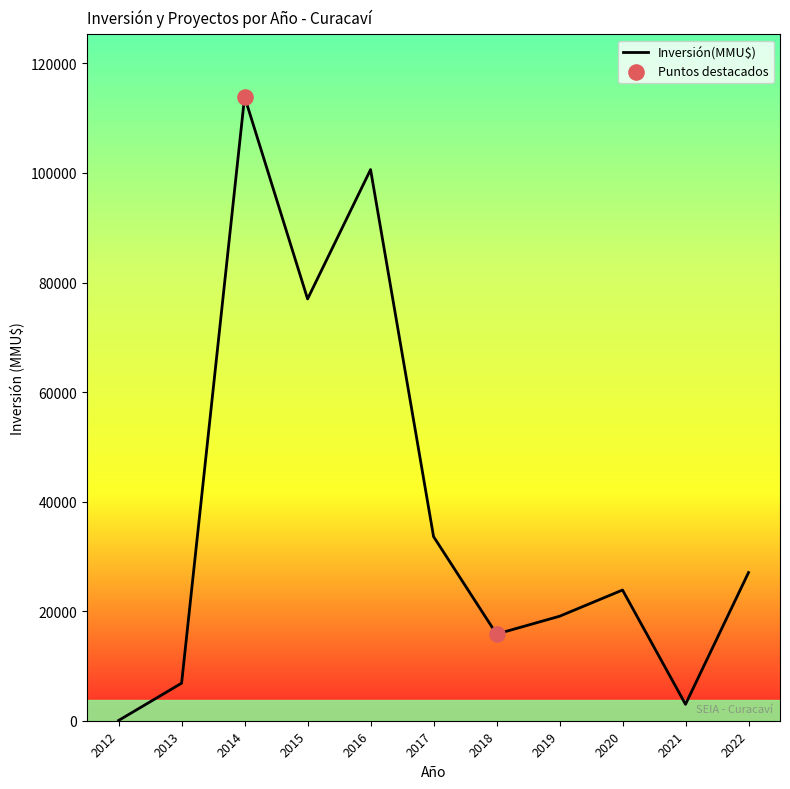

What is the maximum value shown in the chart?

113900